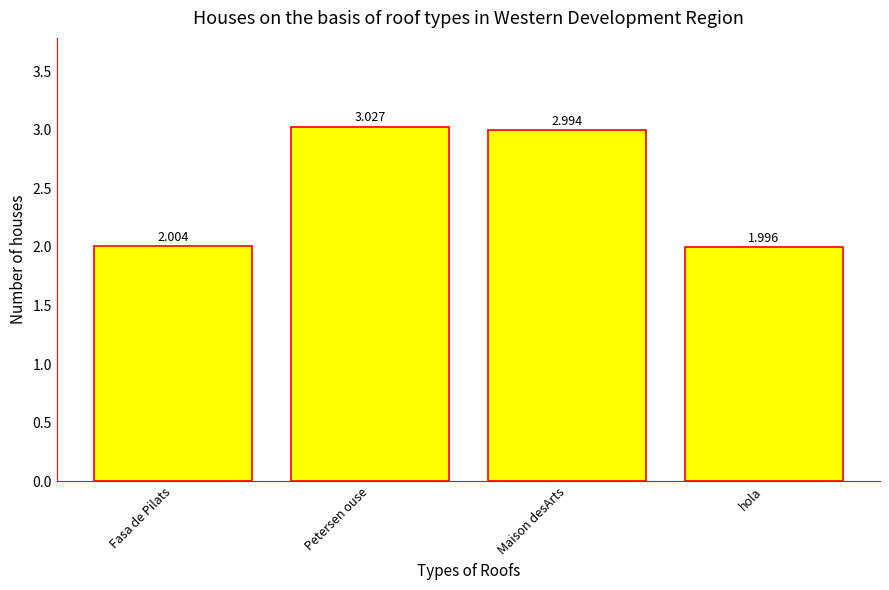

What is the label of the 2nd bar from the left?

Petersen ouse